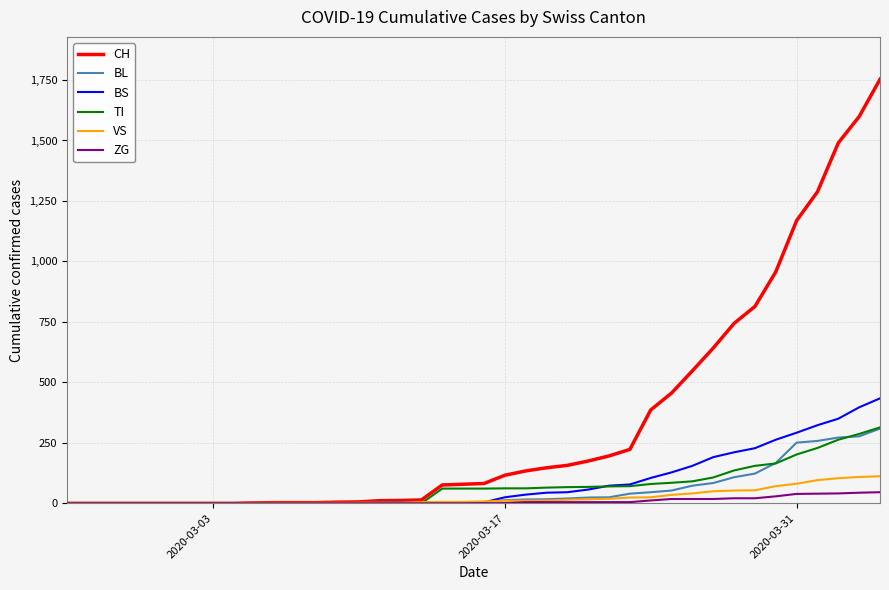

Which series has the widest spread of values?

CH